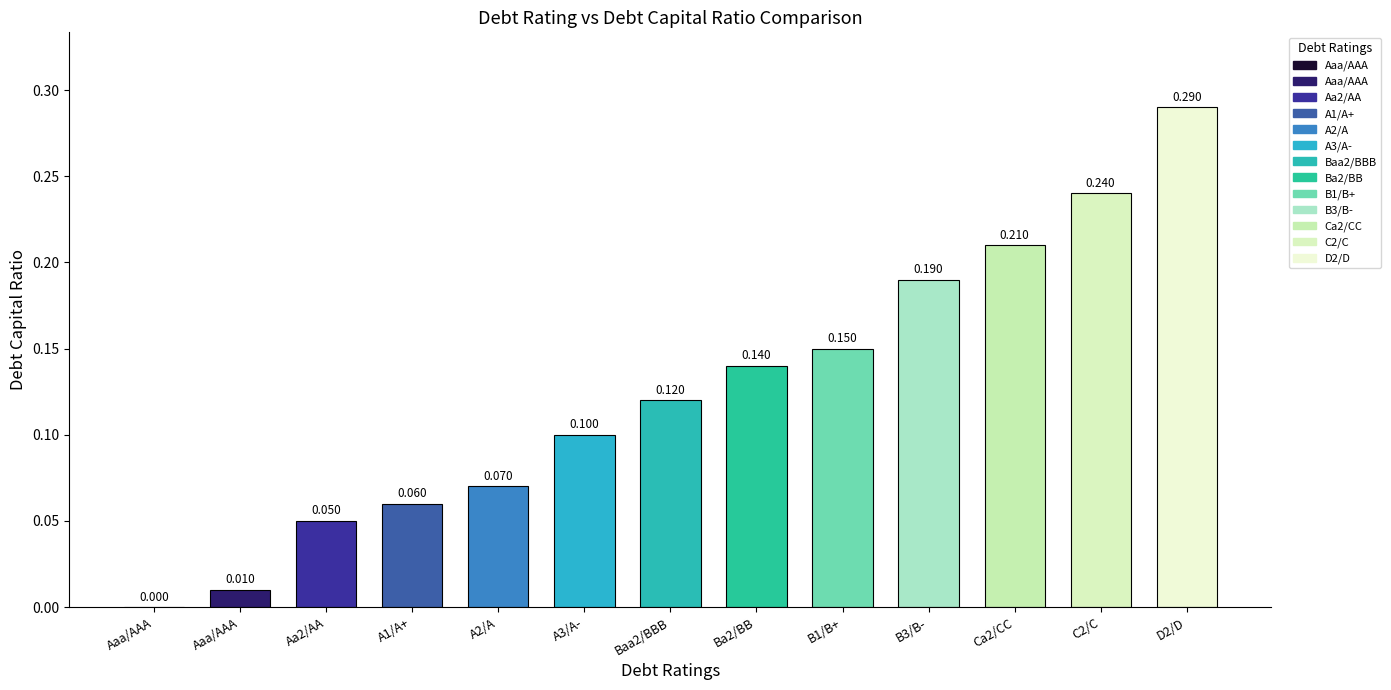

How many groups of bars are there?

13